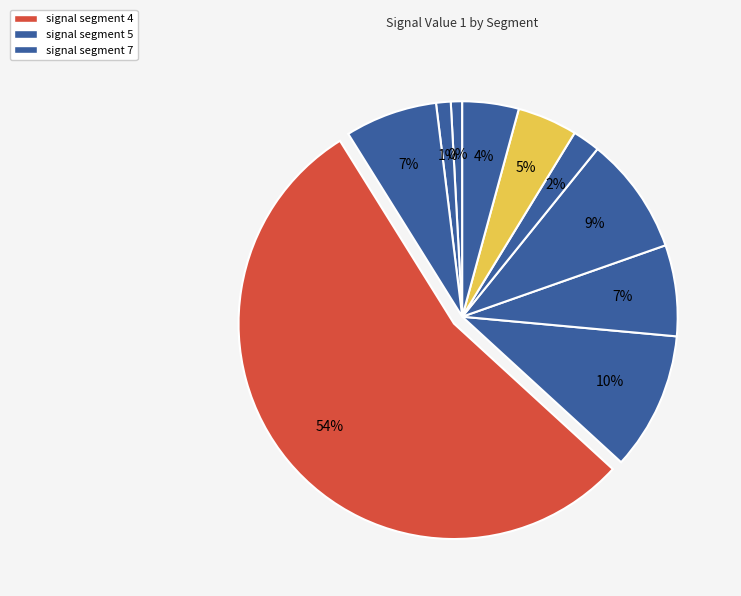

The signal segment 8 slice represents 2% of the pie. True or false?

True